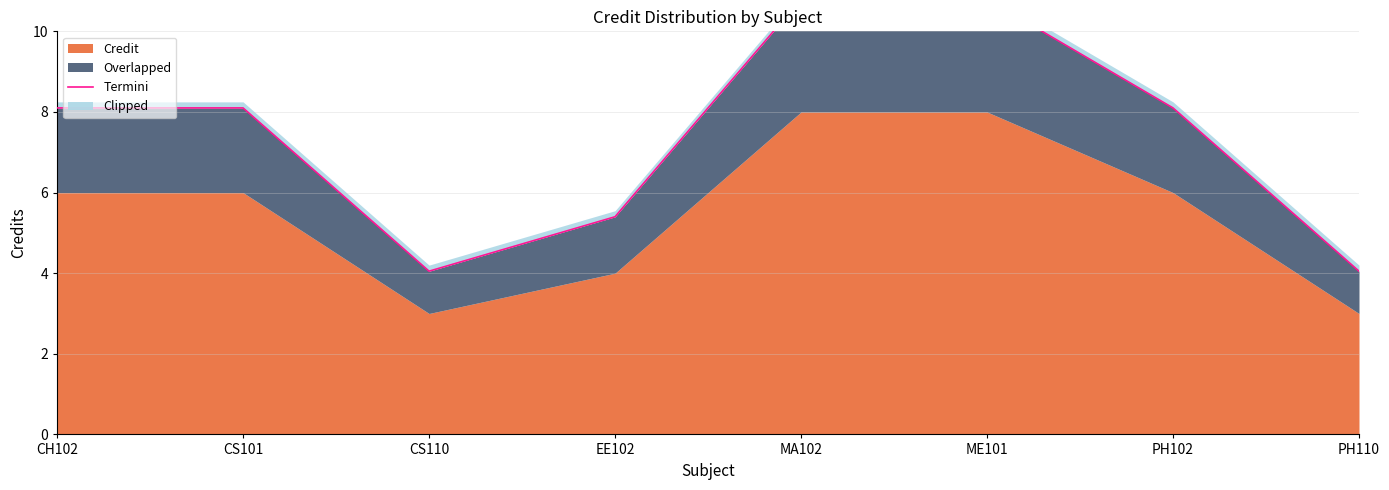

What is the ratio of the value at CS110 to the value at PH110?

1.0